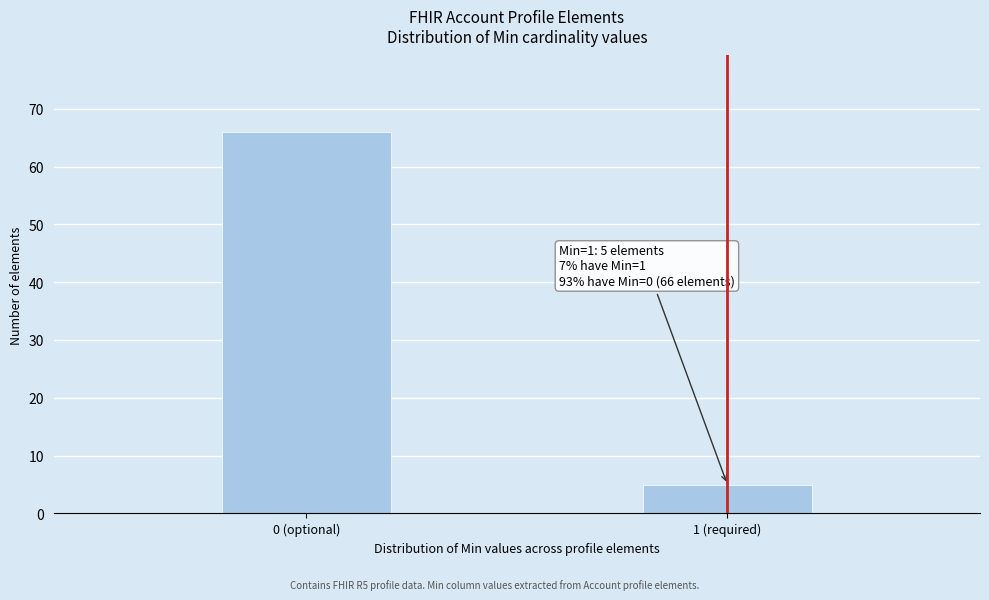

Reading left to right, extract all data points from this chart.

66	5